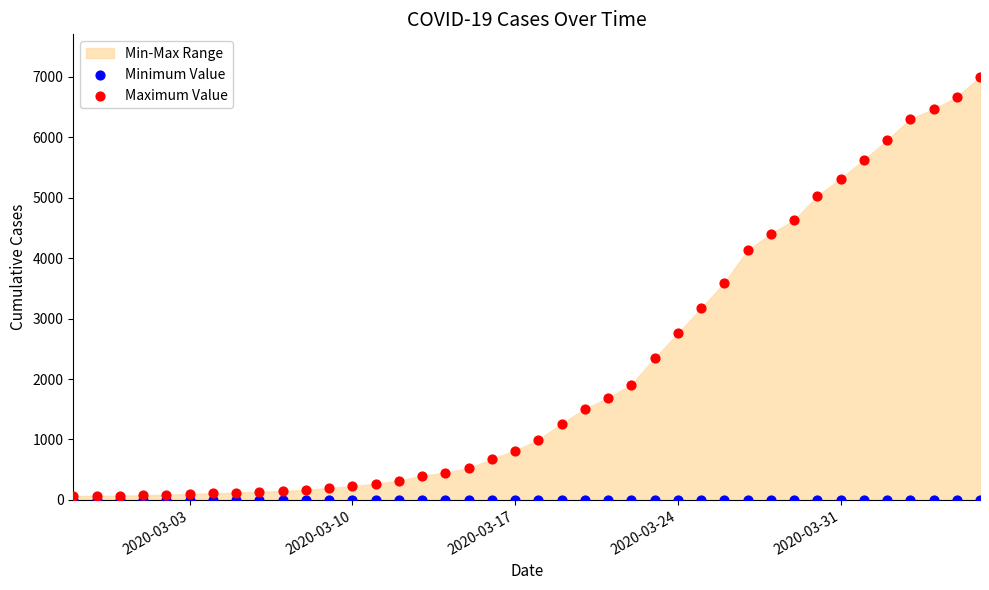

Across all series, what Y value is closest to 3501?

3592